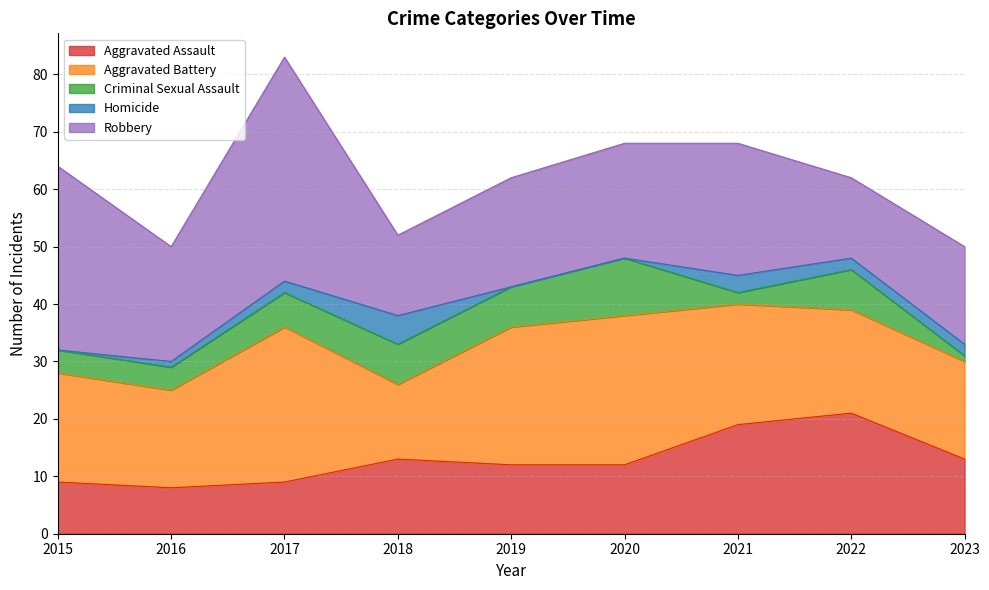

List the labels in order of Criminal Sexual Assault value, largest first.

2020, 2018, 2019, 2022, 2017, 2015, 2016, 2021, 2023